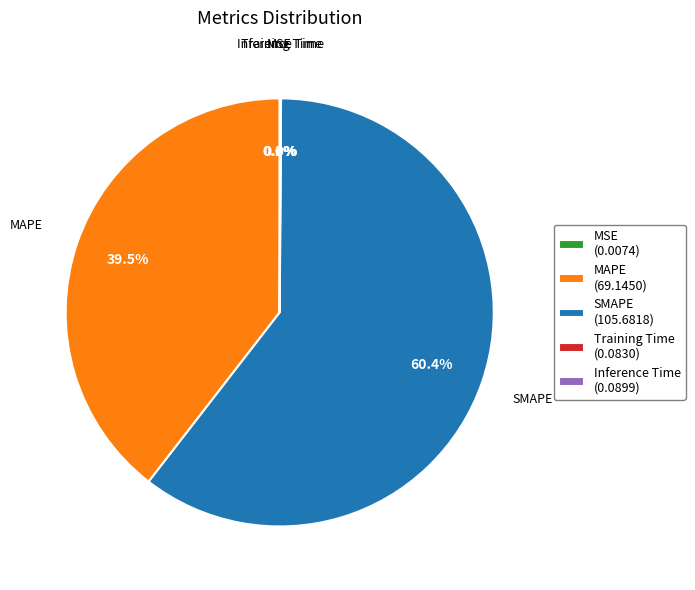

Is there any slice that represents more than half of the pie?

Yes